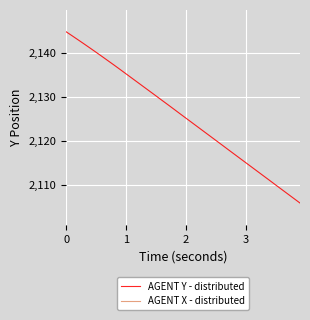

True or false: AGENT X - distributed and AGENT Y - distributed cross at least once.

False